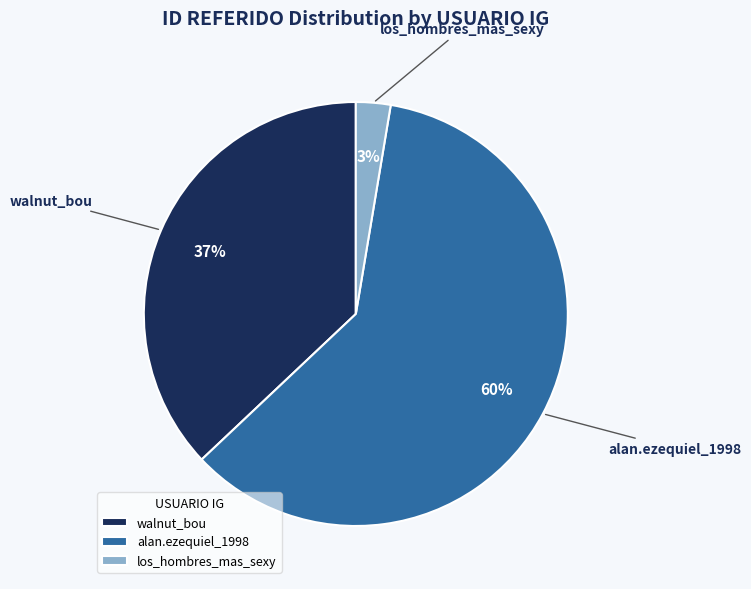

Rank the categories by value from lowest to highest.

los_hombres_mas_sexy, walnut_bou, alan.ezequiel_1998